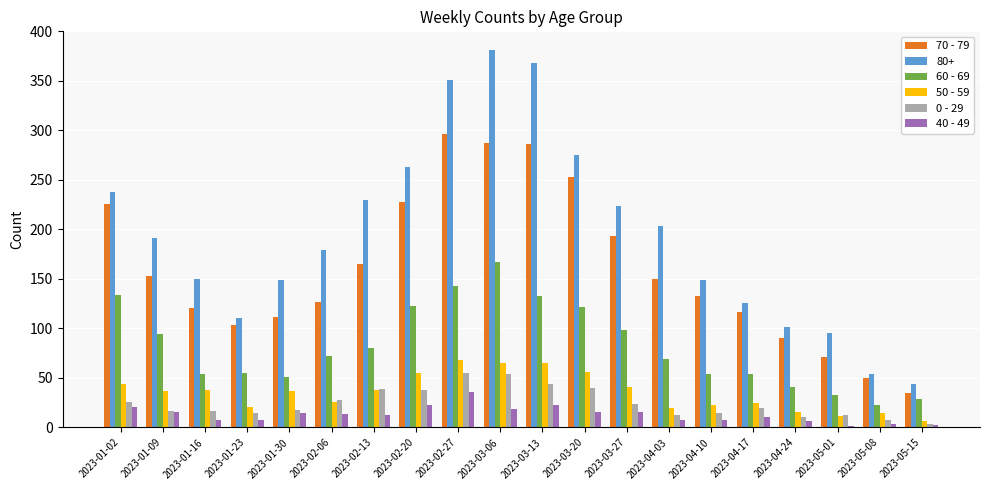

The value of 60 - 69 at 2023-02-27 is 201. True or false?

False